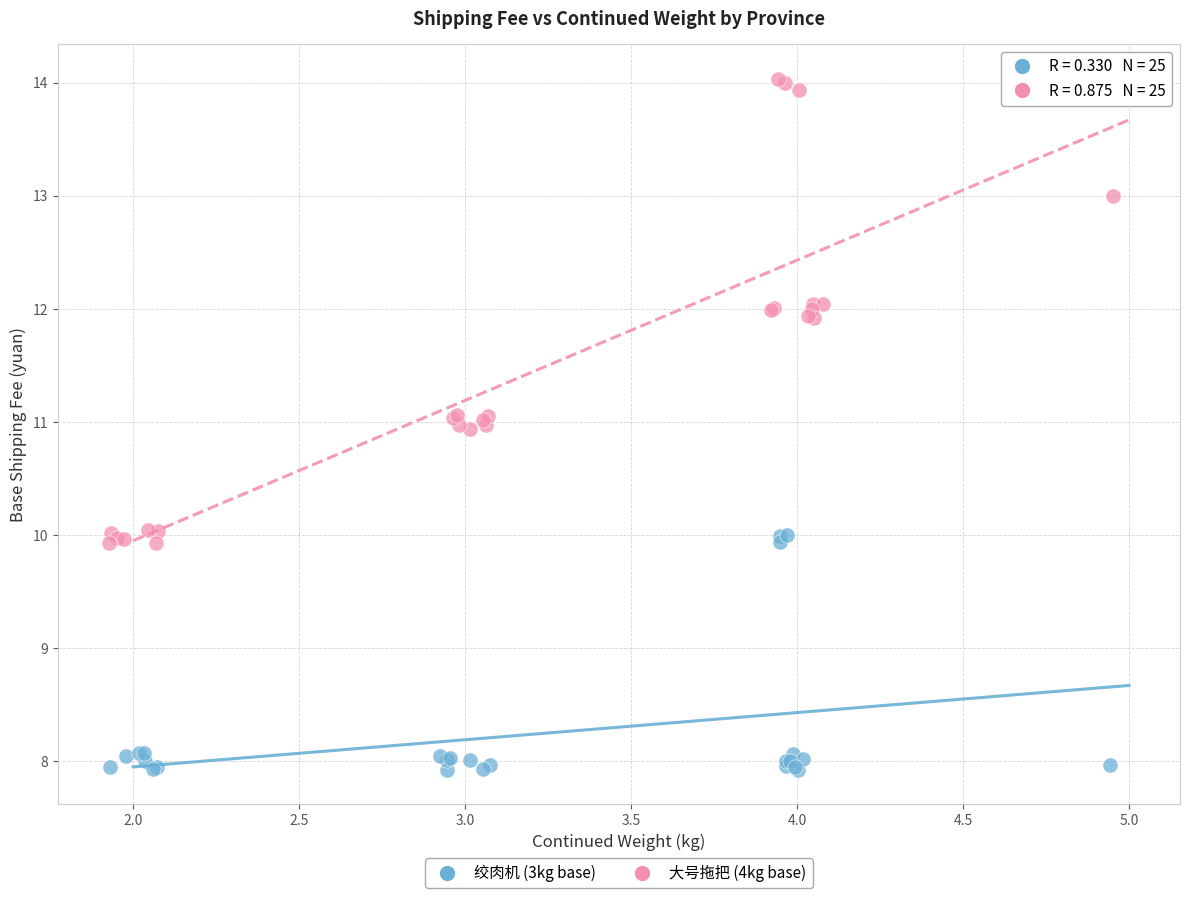

Which series contains the highest Y value?

大号拖把 (4kg base)